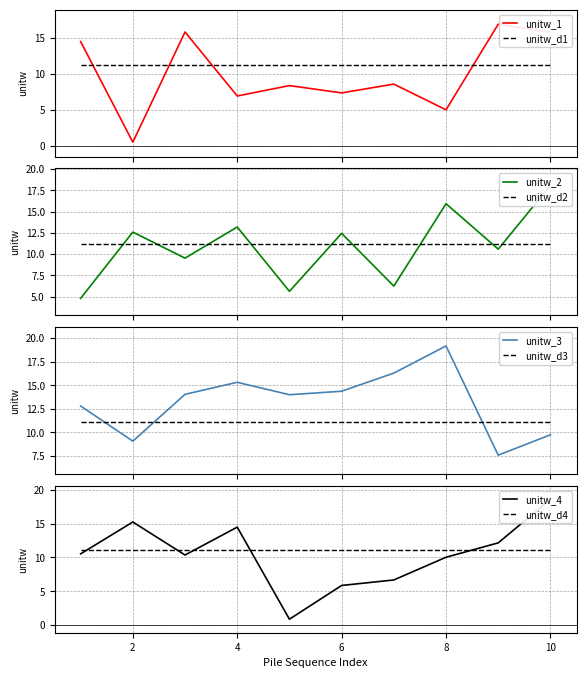

True or false: mean_A07 has a value of 5.1 at 006.

False